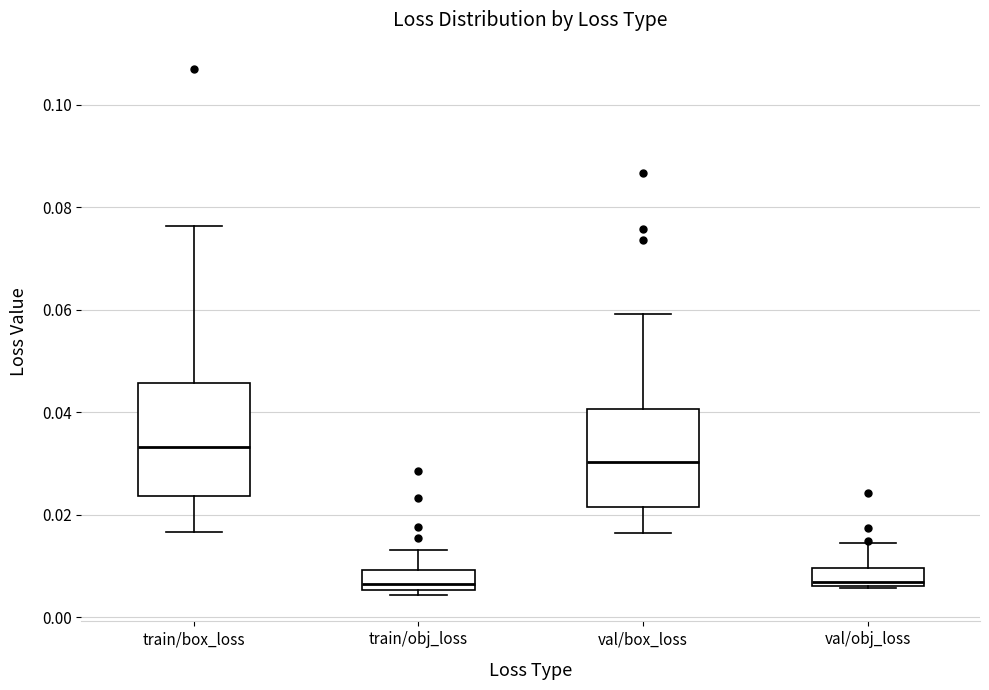

Which box is the tallest, from its lower edge to its upper edge?

train/box_loss